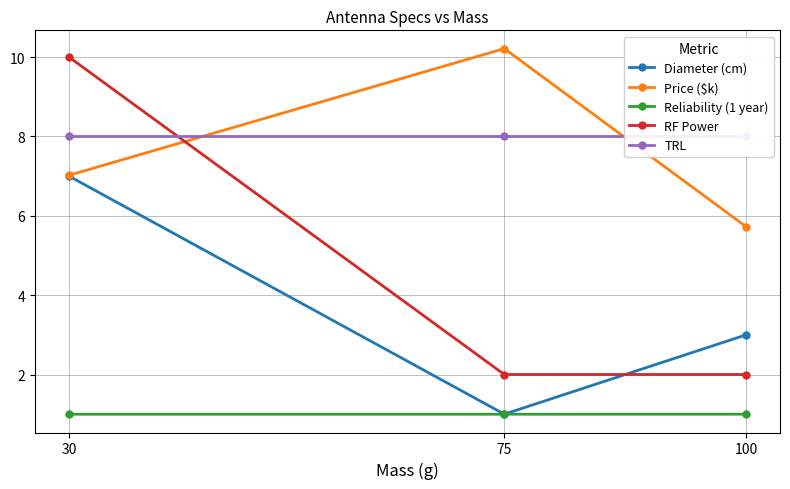

Which category has the highest value in the Diameter (cm) series?

30